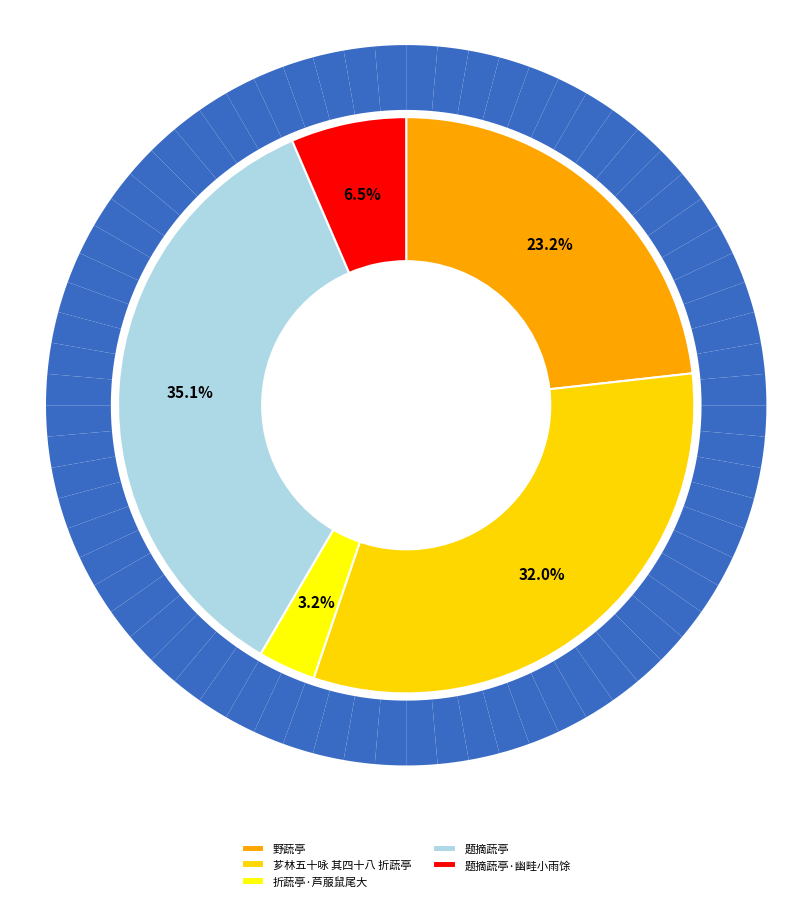

Is there a majority slice in this chart?

No